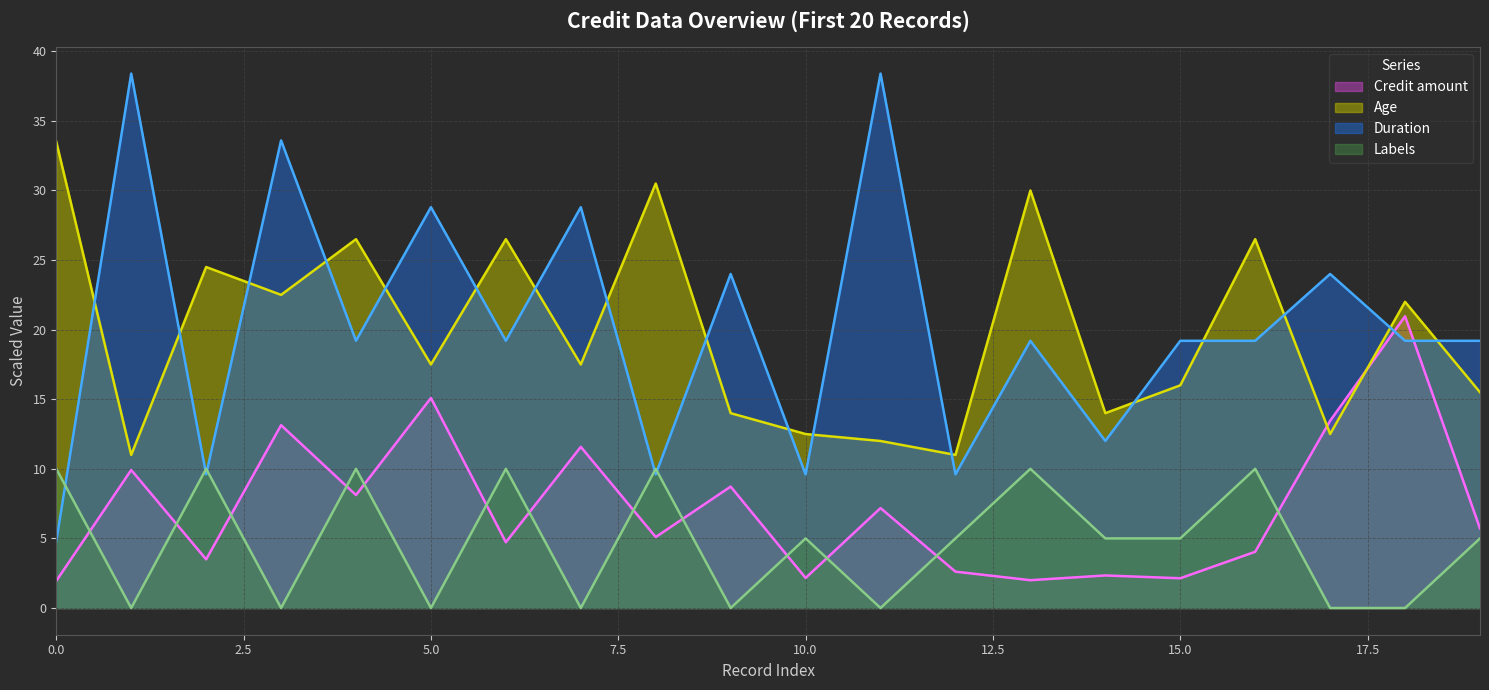

What is the greatest value displayed?

38.4